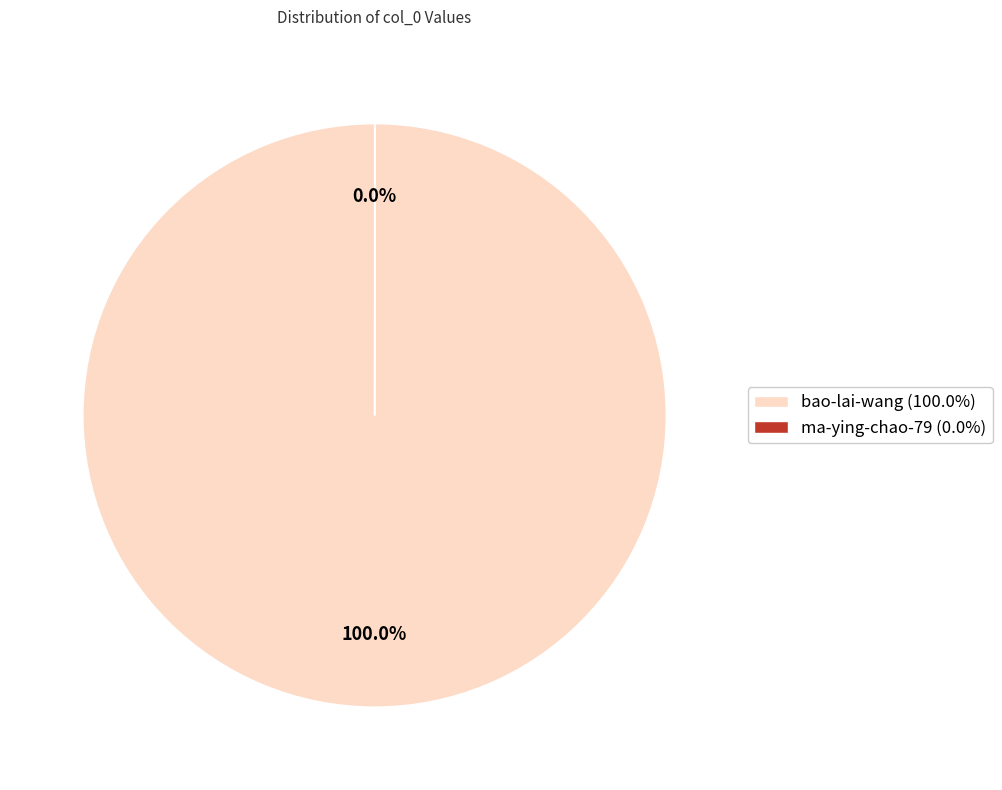

Which category has the biggest portion of the pie?

bao-lai-wang